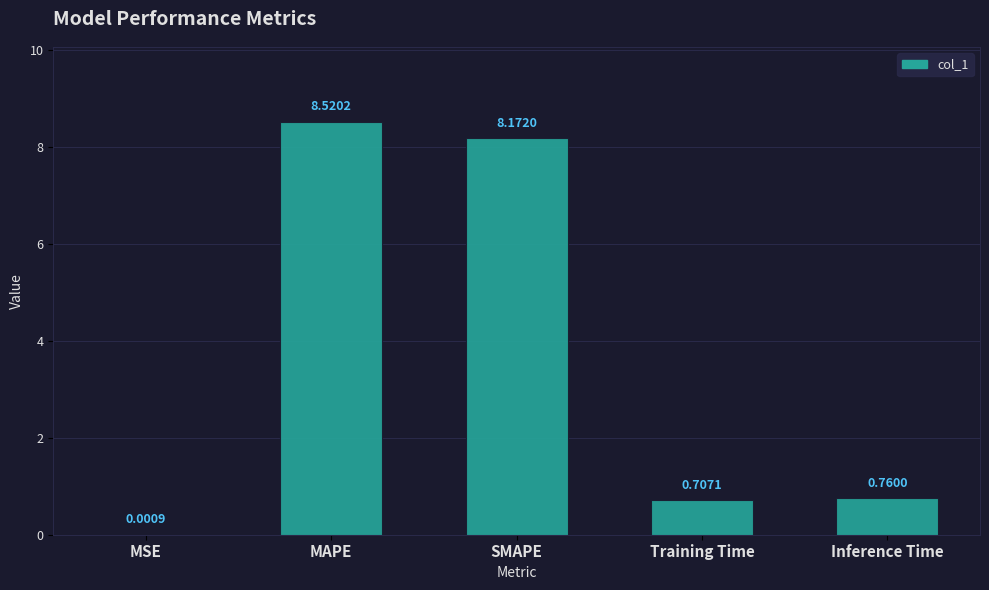

What is the change in value from MAPE to Inference Time?

-7.8